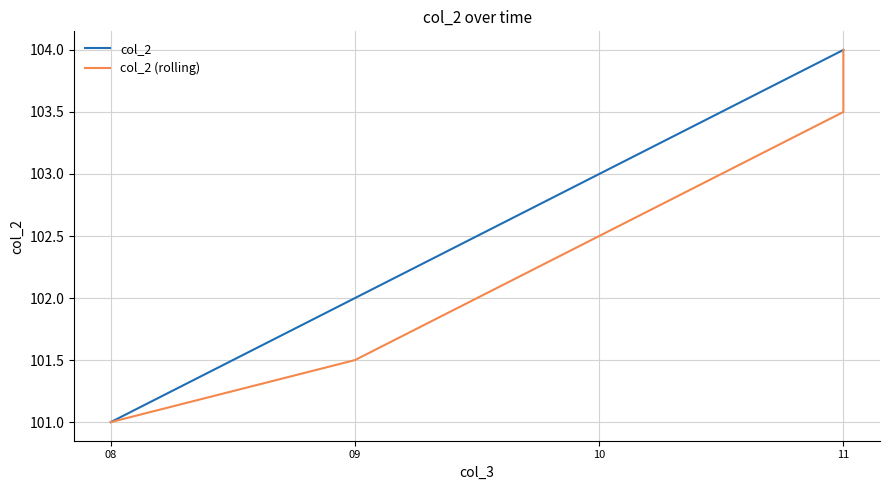

What is the difference between the col_2 values at 11 and 08?

3.0